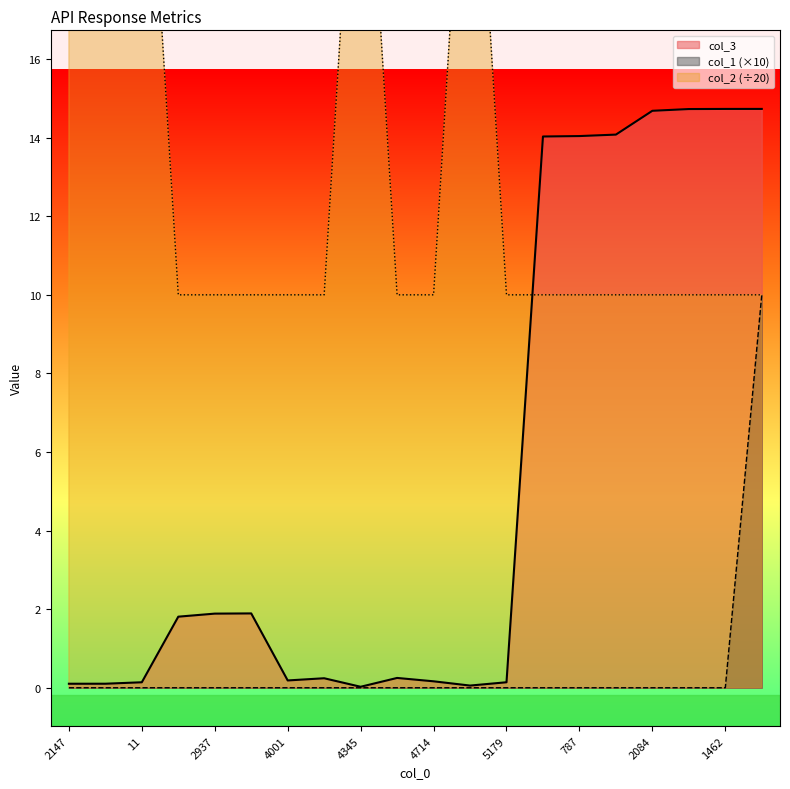

What is the spread (max minus min) of values at 787?

14.0